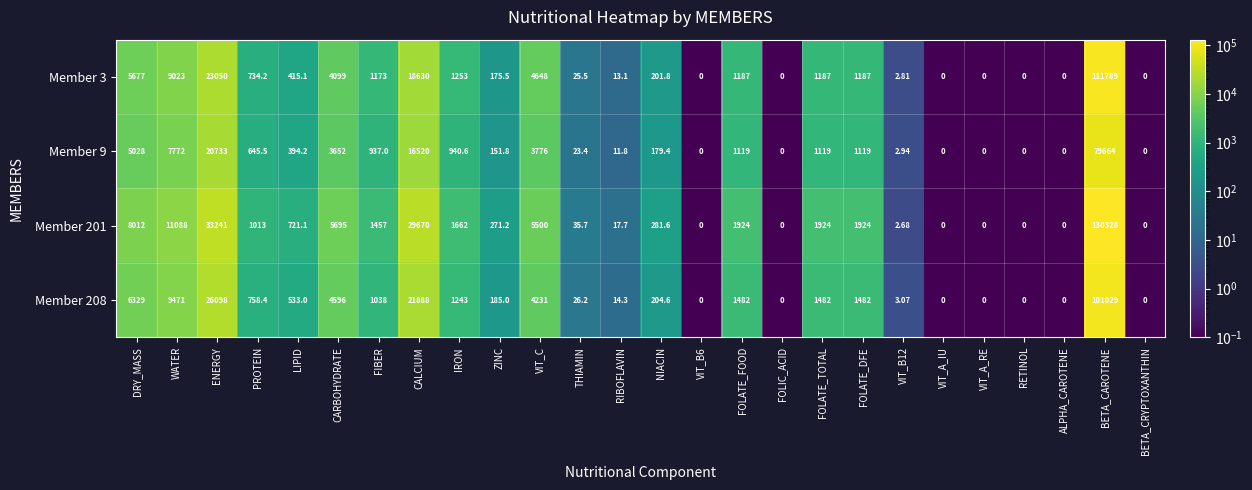

How many categories are shown in the chart?

26